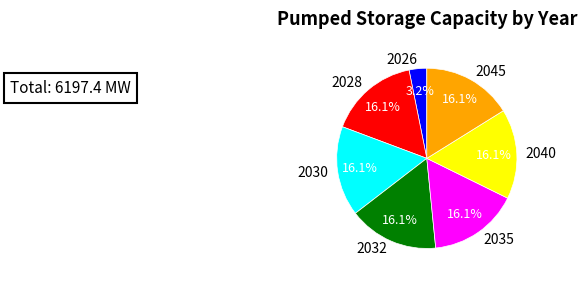

Approximately how many times larger is the value at 2032 compared to 2035?

1.0